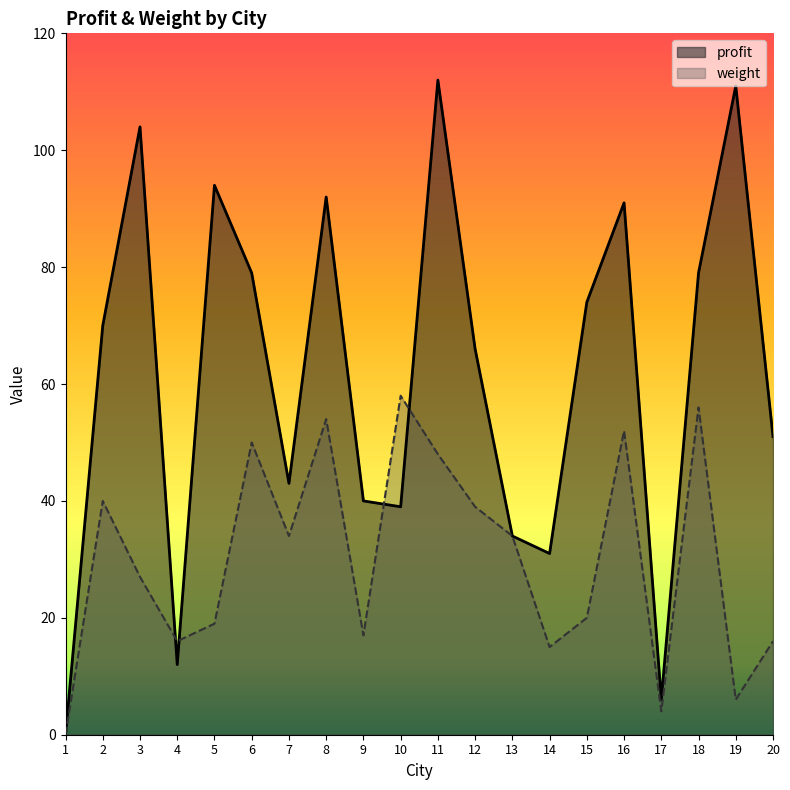

List the labels in order of weight value, smallest first.

1, 17, 19, 14, 4, 20, 9, 5, 15, 3, 7, 13, 12, 2, 11, 6, 16, 8, 18, 10